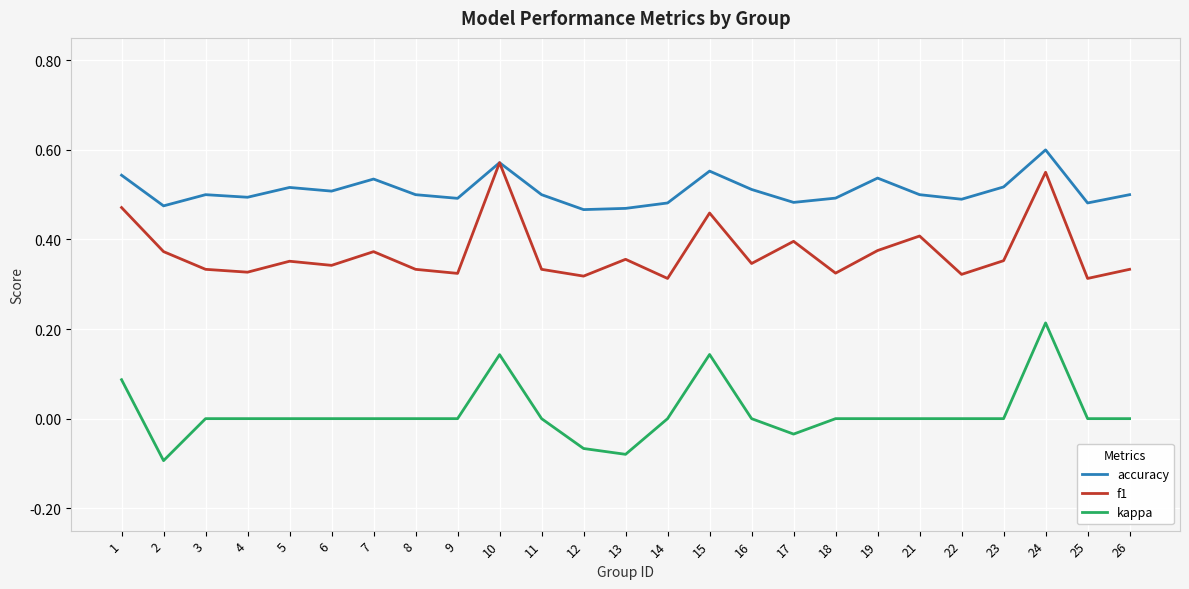

At which category does the chart reach its peak across all series?

24